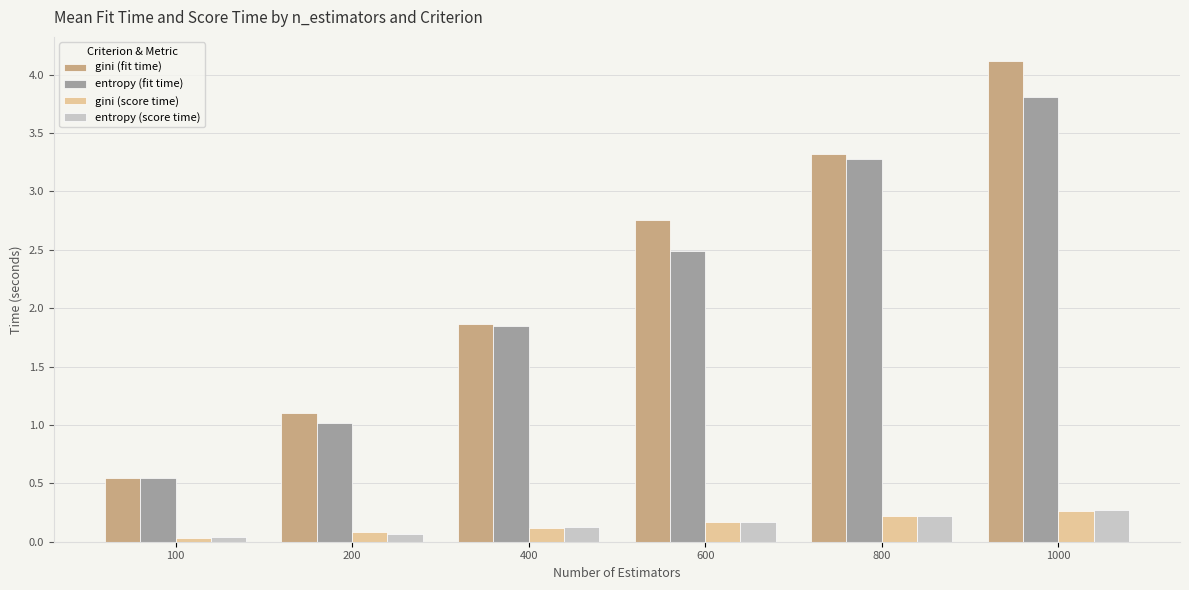

At how many categories does at least one series exceed 1?

5